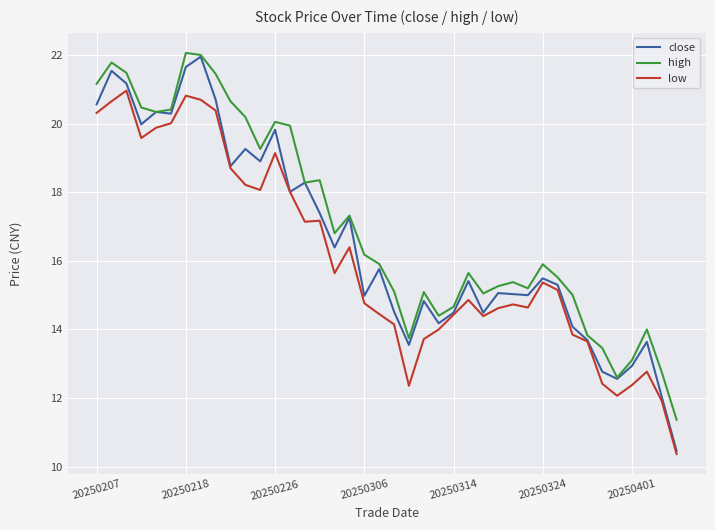

Rank the series by their average value, from highest to lowest.

high, close, low